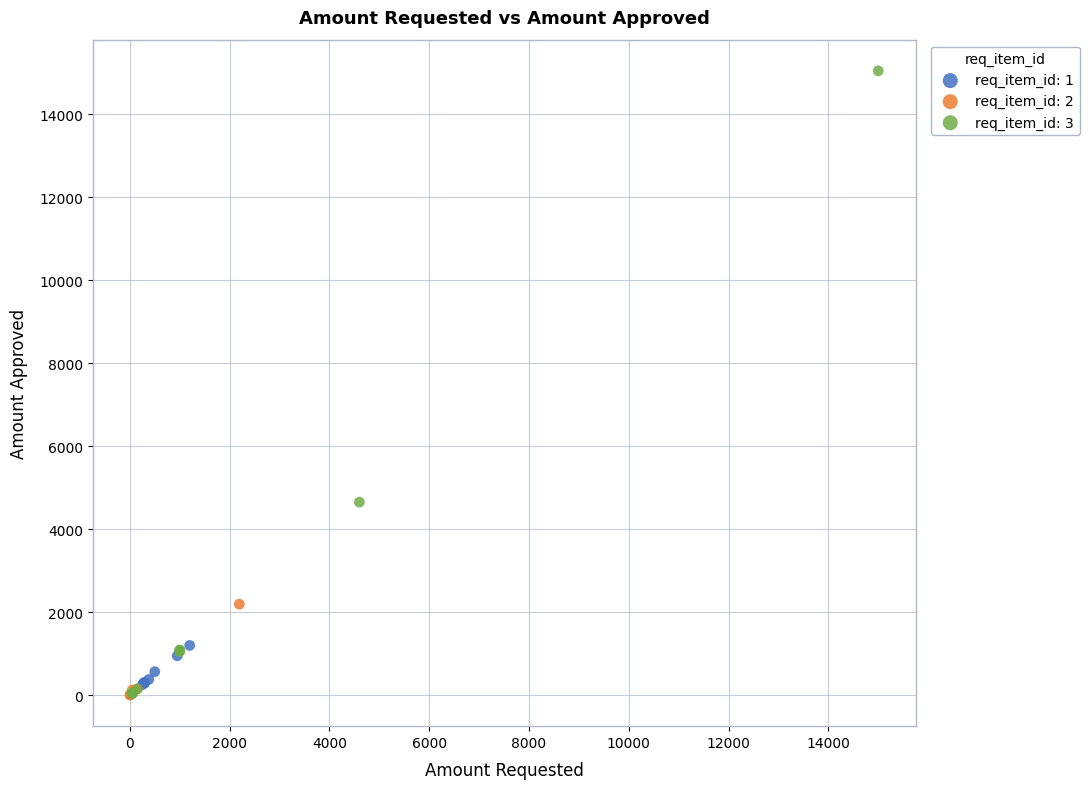

Which series contains the highest Y value?

req_item_id: 3